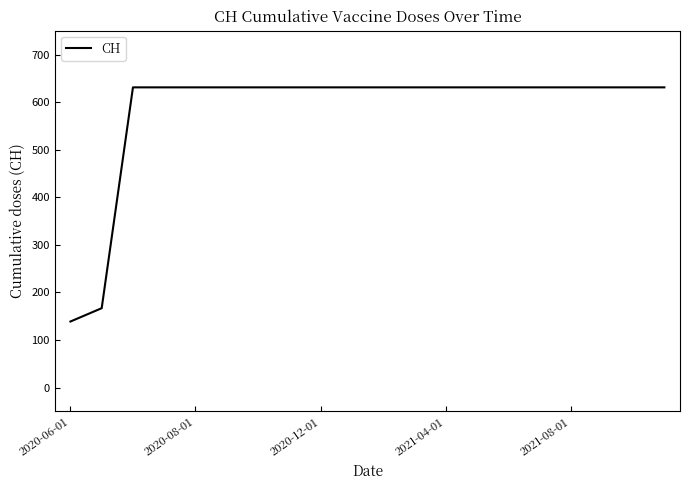

What is the smallest value displayed?

139